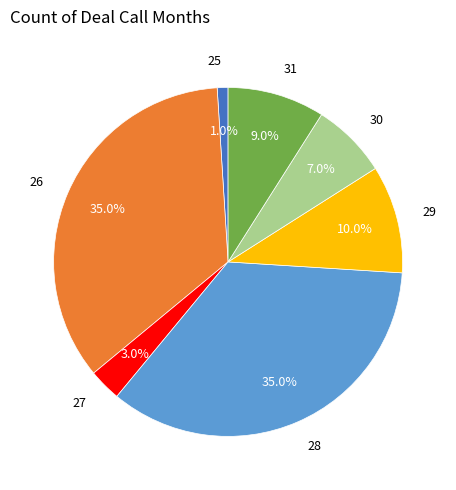

How many segments does this pie chart have?

7